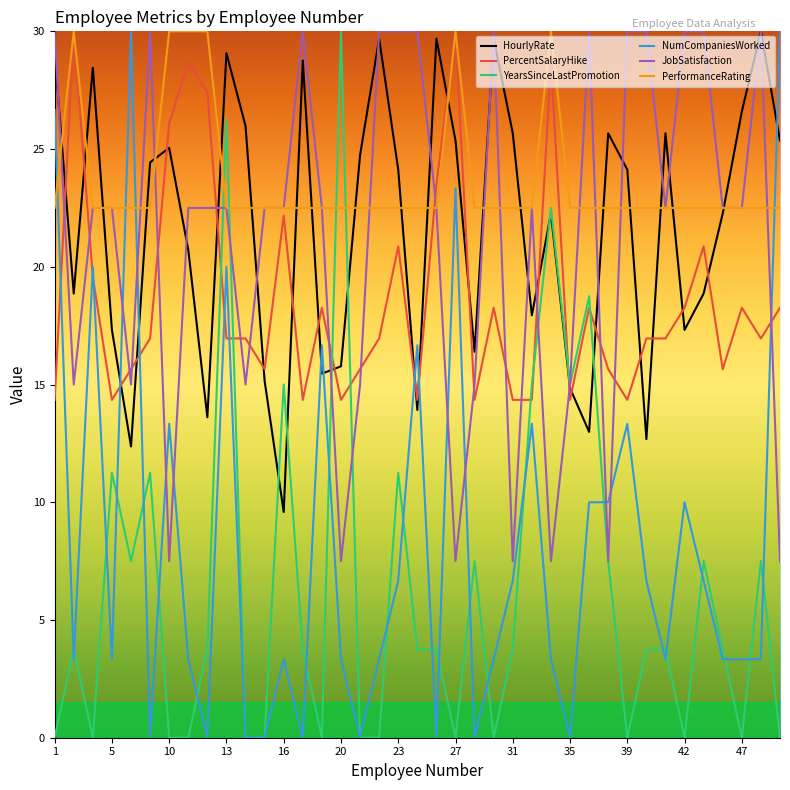

Which series has the largest total across all categories?

PerformanceRating